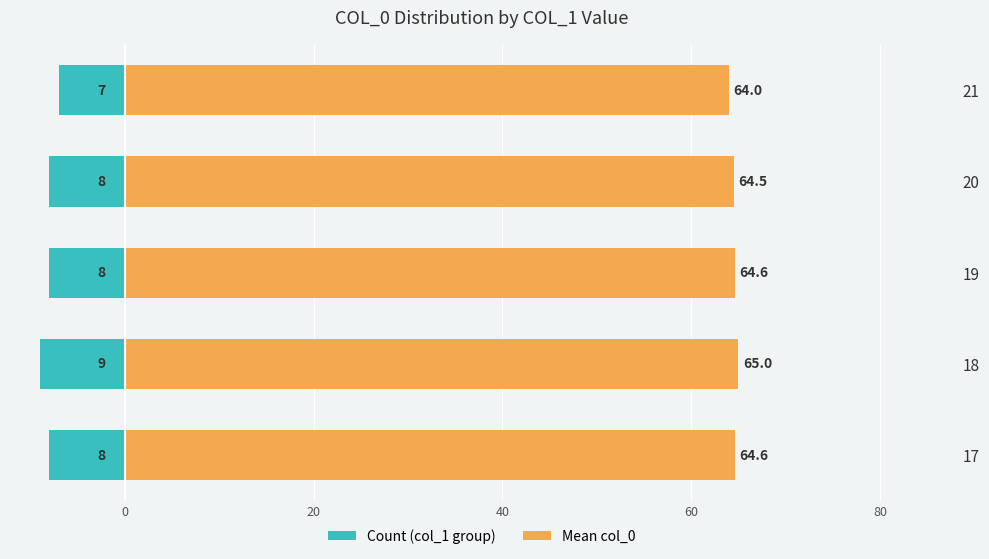

What position from the right is 40?

2